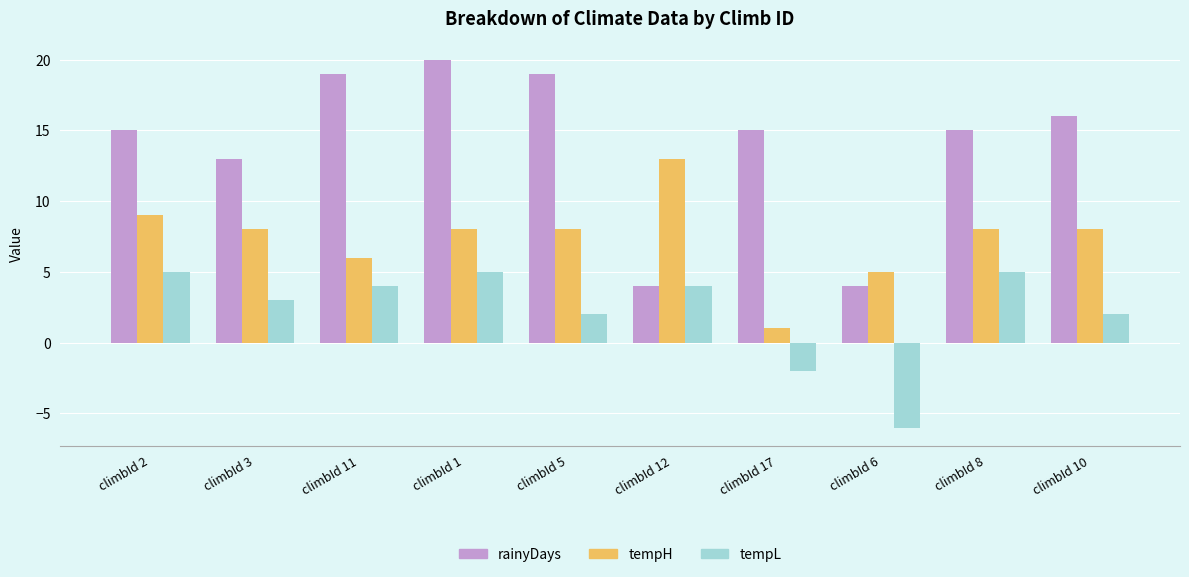

What is the sum of the tempH values at climbId 10 and climbId 5?

16